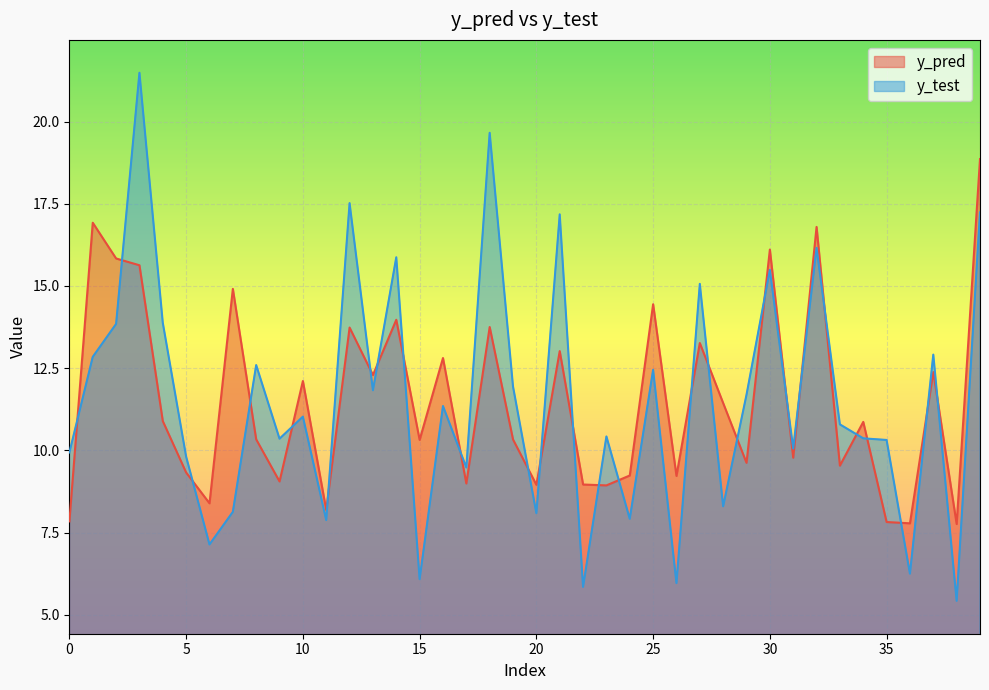

What is the difference between the y_pred values at 13 and 10?

0.2